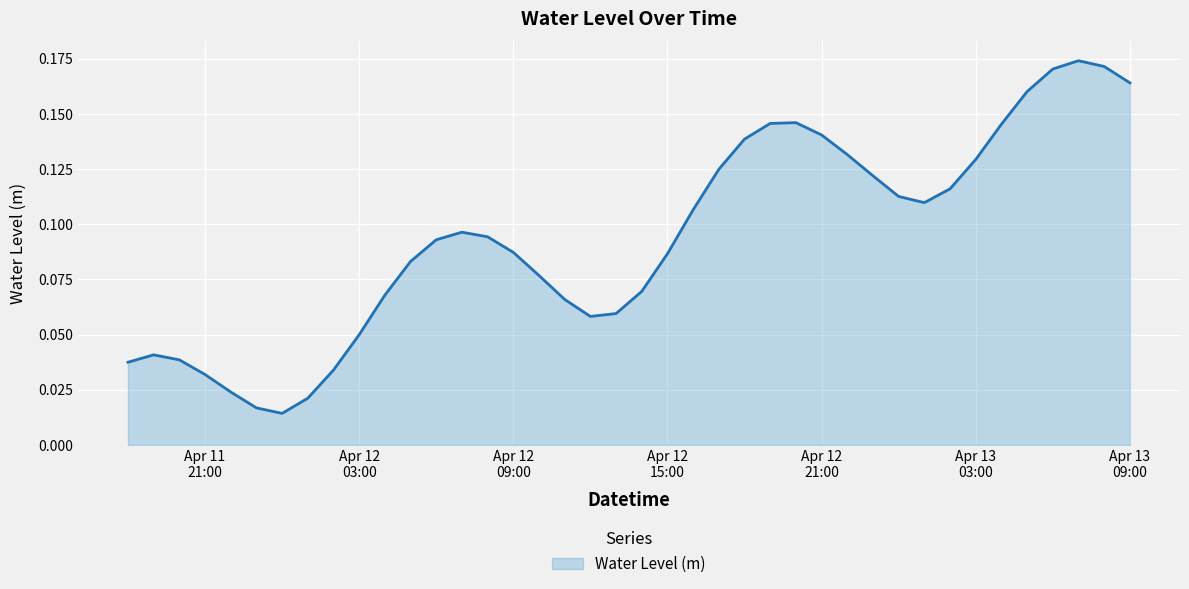

List the labels in order of value, largest first.

37, 38, 36, 39, 35, 26, 25, 34, 27, 24, 28, 33, 23, 29, 32, 30, 31, 22, 13, 14, 12, 15, 21, 11, 16, 20, 10, 17, 19, 18, 9, Apr 12
03:00, Apr 12
09:00, Apr 11
21:00, 8, Apr 12
15:00, Apr 12
21:00, 7, Apr 13
03:00, Apr 13
09:00